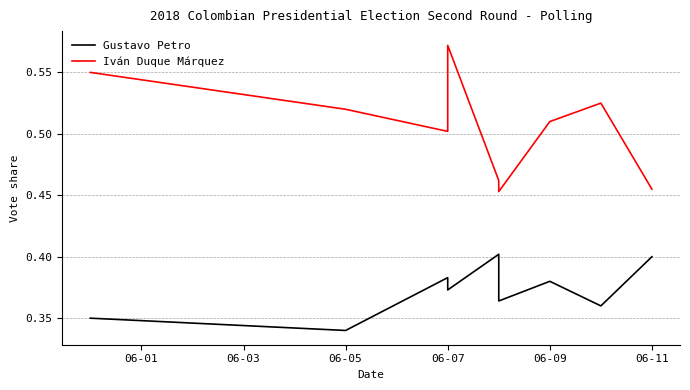

At how many categories does at least one series exceed 0?

9